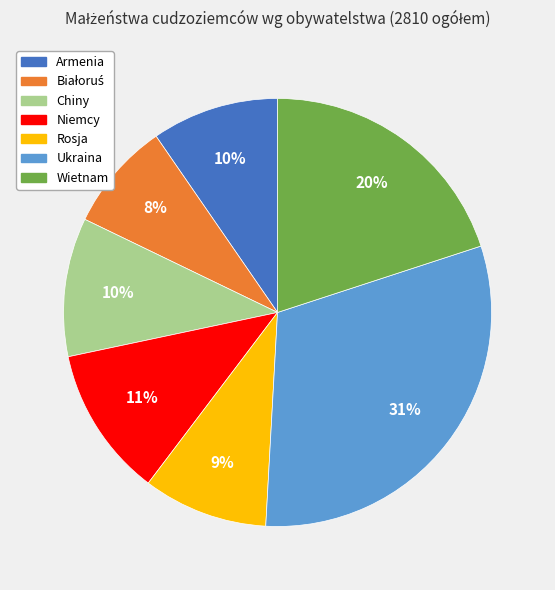

To the nearest percent, what percentage of the pie is Rosja?

9%